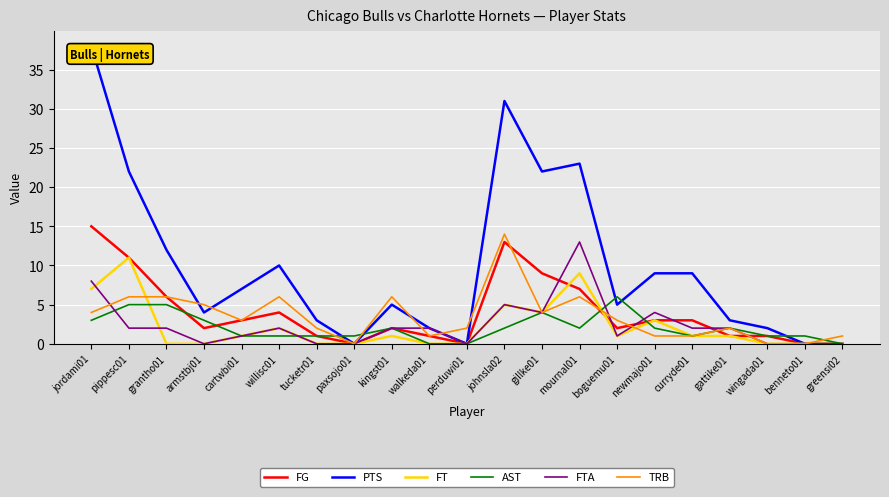

Which series has the largest range (max minus min)?

PTS